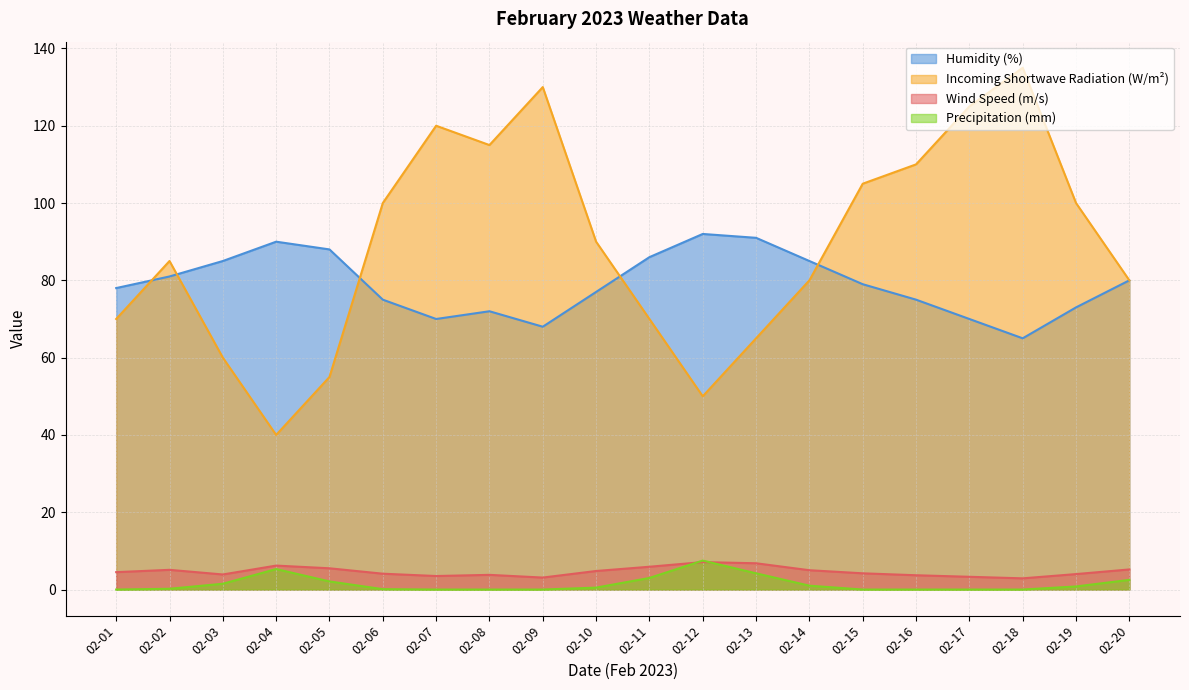

True or false: Precipitation (mm) has more than 0 points higher than both neighbors.

True